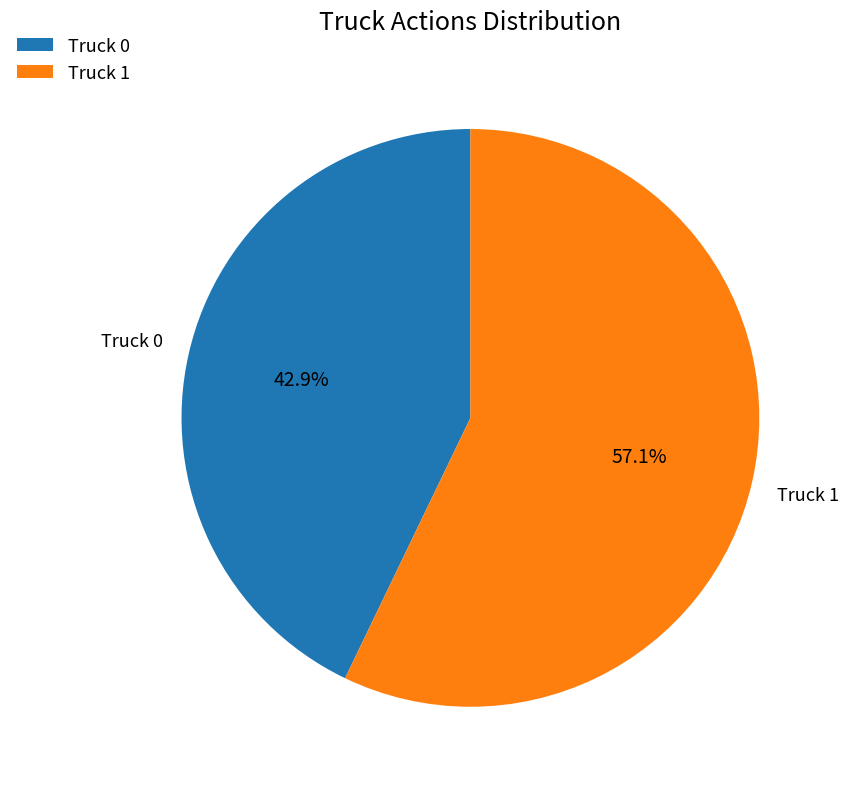

What percentage is NOT represented by Truck 0?

57.1%